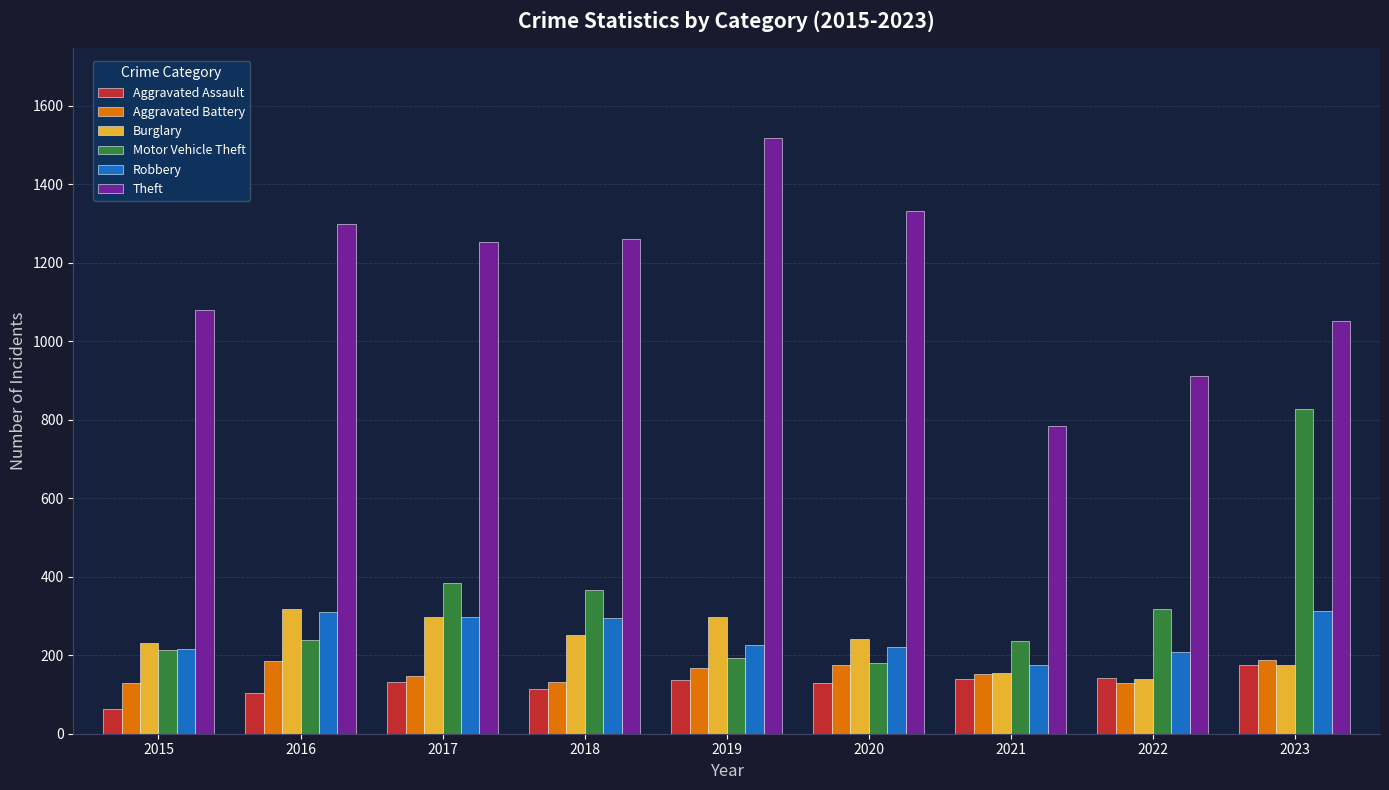

What is the value of the Aggravated Assault bar at the 2nd from the left?

105